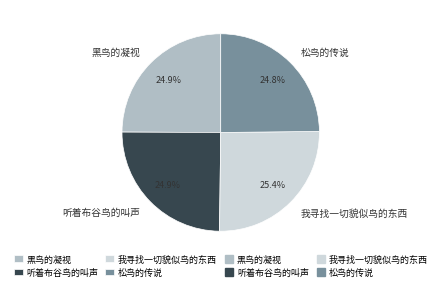

What portion of the pie excludes 黑鸟的凝视?

75.1%